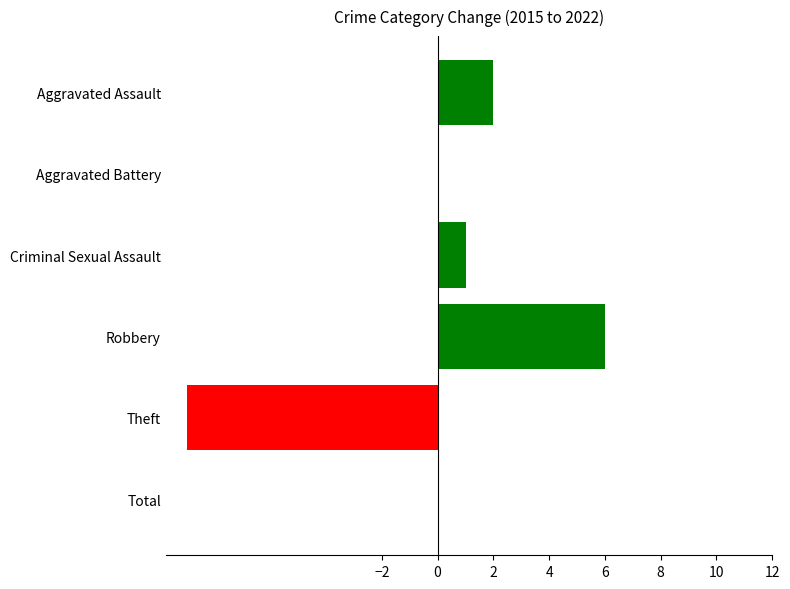

Which category has the highest value across all series?

Robbery